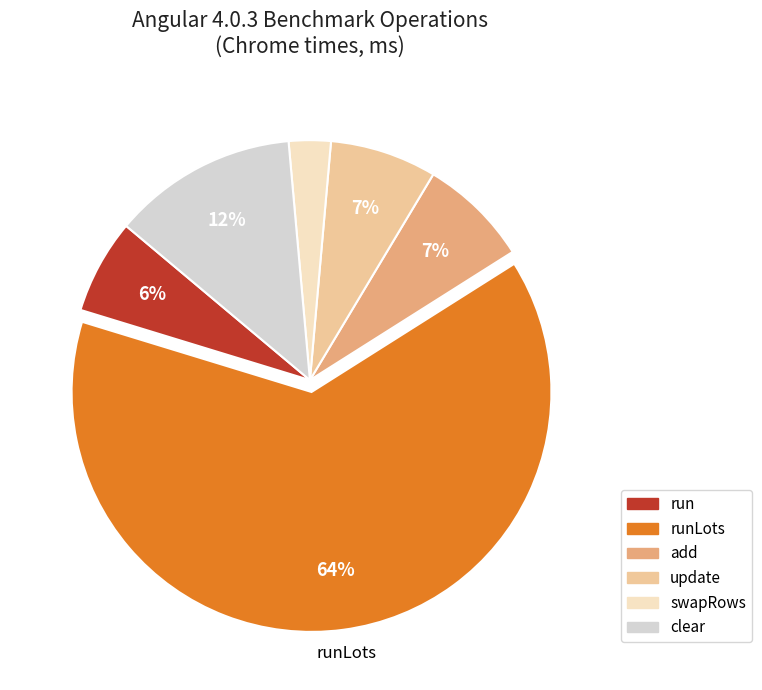

To the nearest percent, what is the average slice percentage?

17%